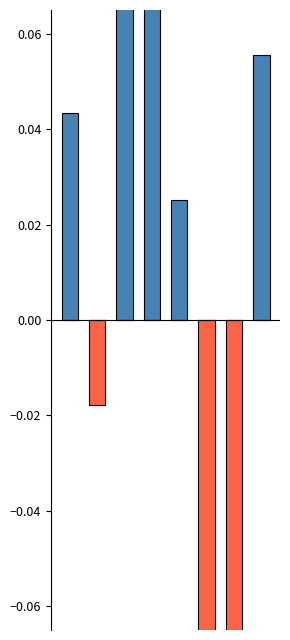

Which series changed the most between 1 and 3?

positive